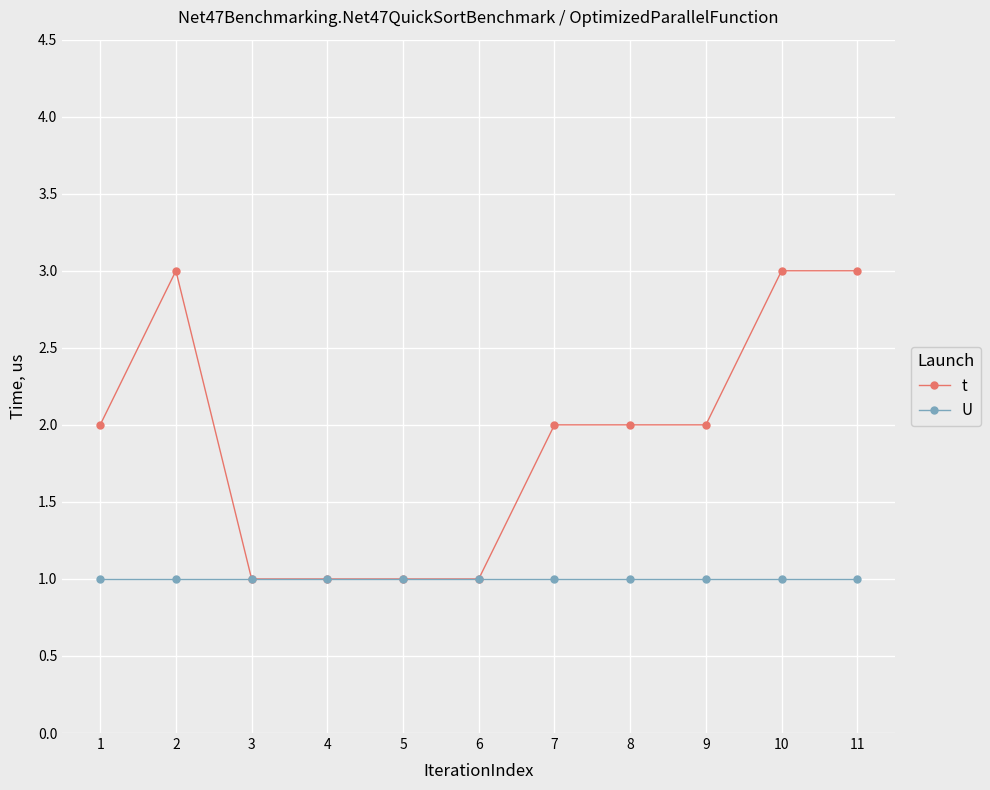

What is the greatest value displayed?

3